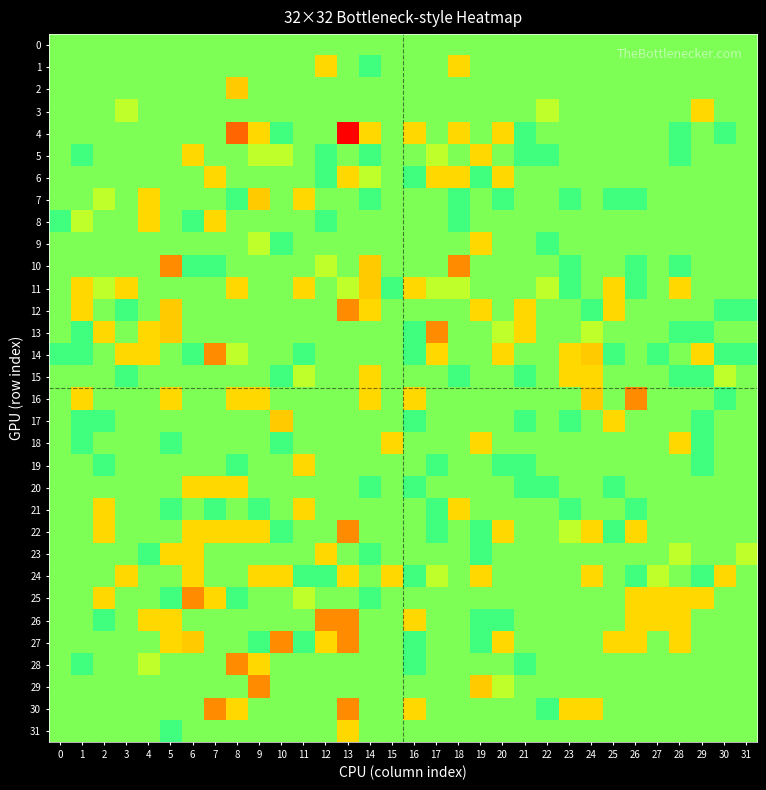

Which has a higher value, 3 or 22?

3